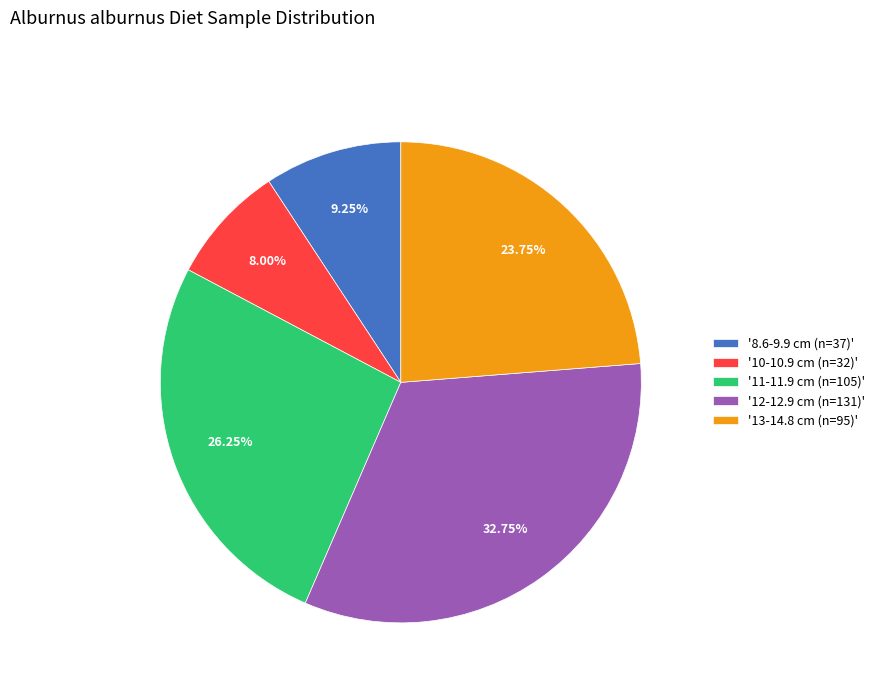

Which category has the smallest portion of the pie?

'10-10.9 cm (n=32)'